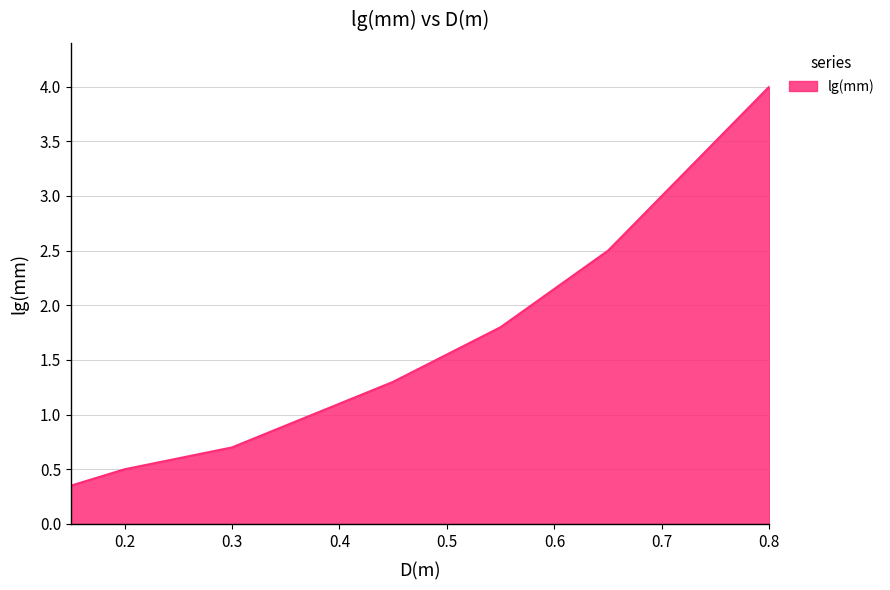

What is the sum of all values?

11.8